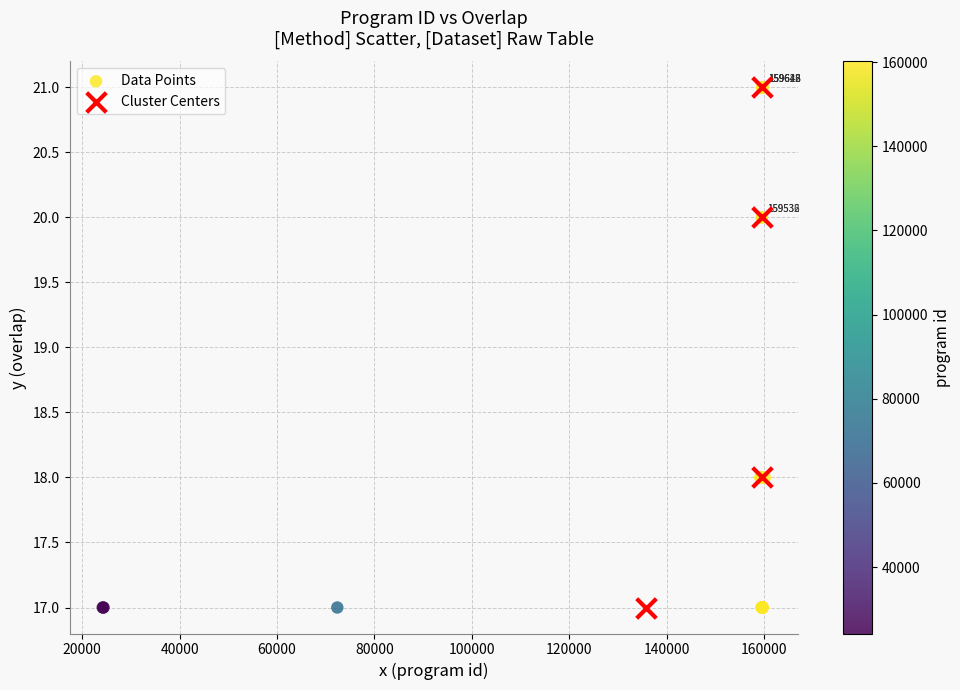

Which series has the widest spread of Y values?

Data Points